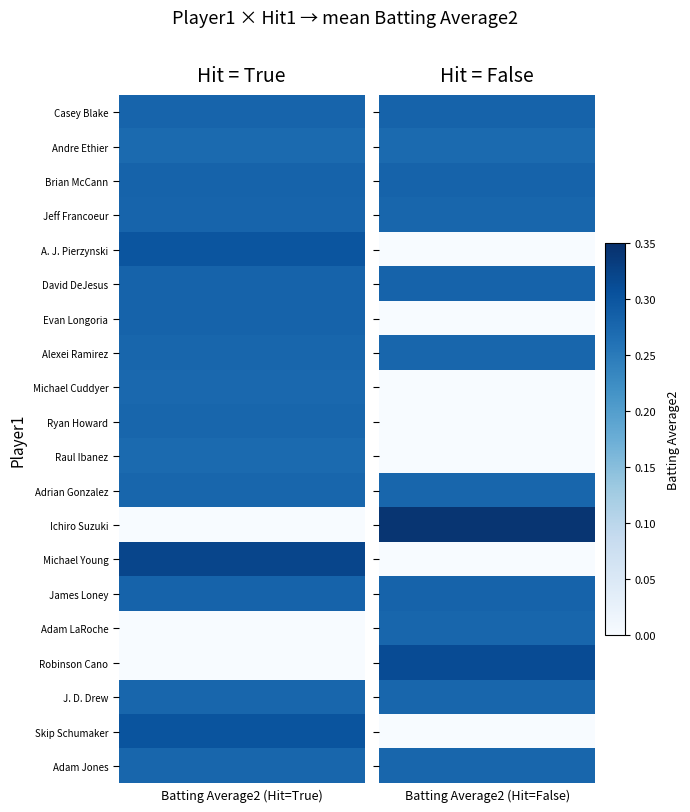

The Raul Ibanez series shows 0.0 at False. True or false?

True